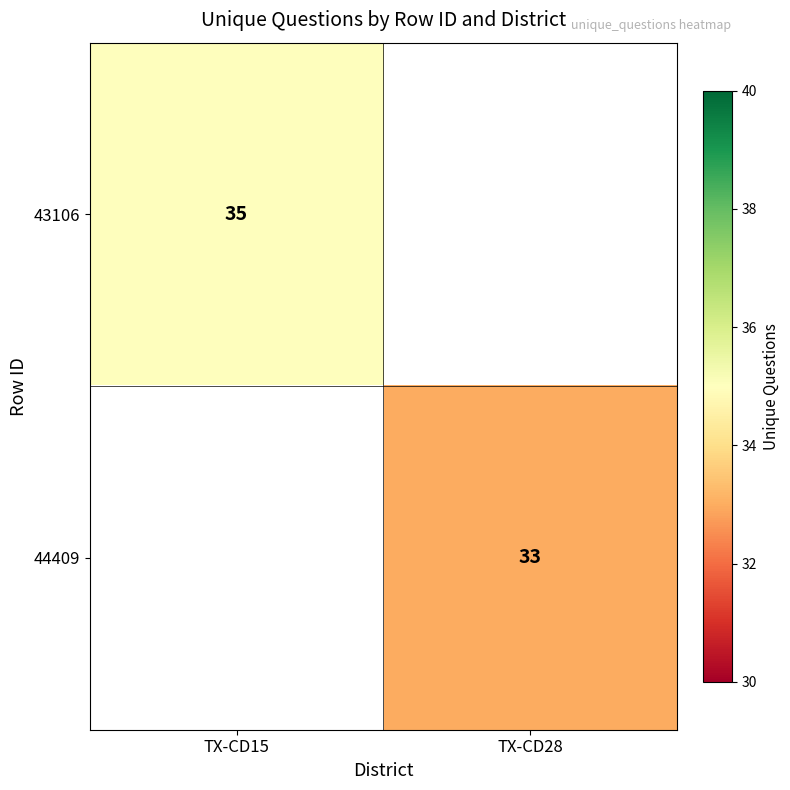

What is the minimum value shown in the chart?

33.0